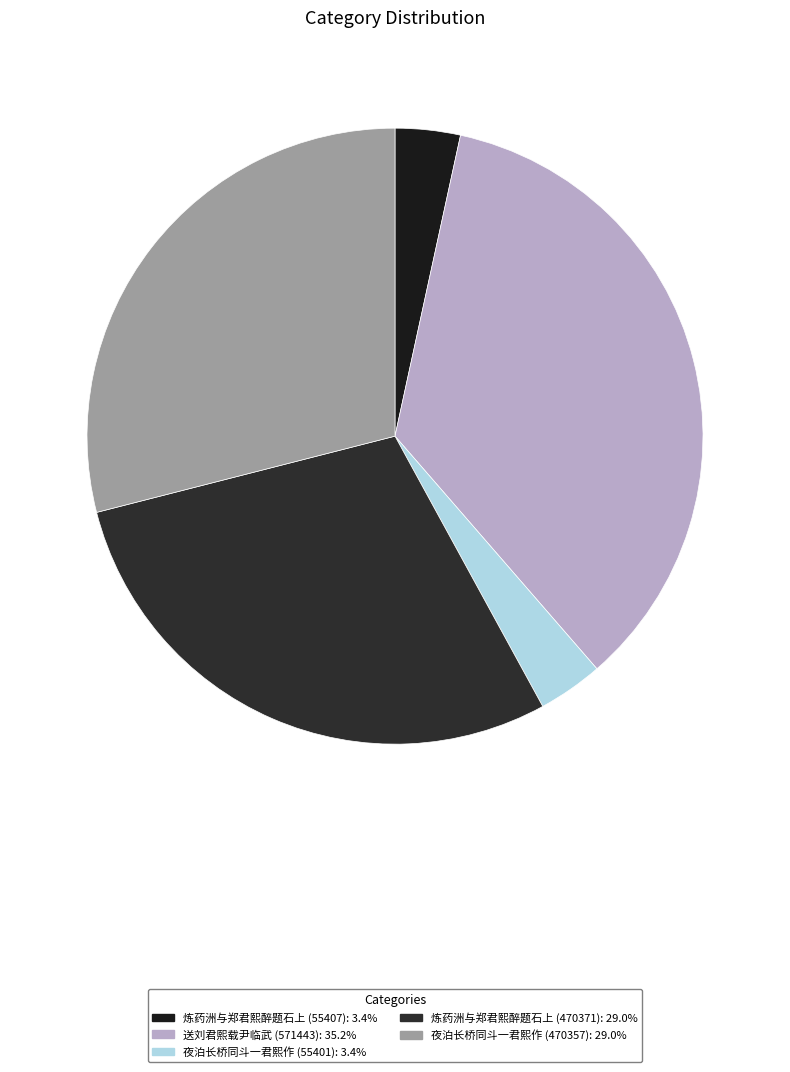

The 夜泊长桥同斗一君熙作 (470357) slice represents 38% of the pie. True or false?

False